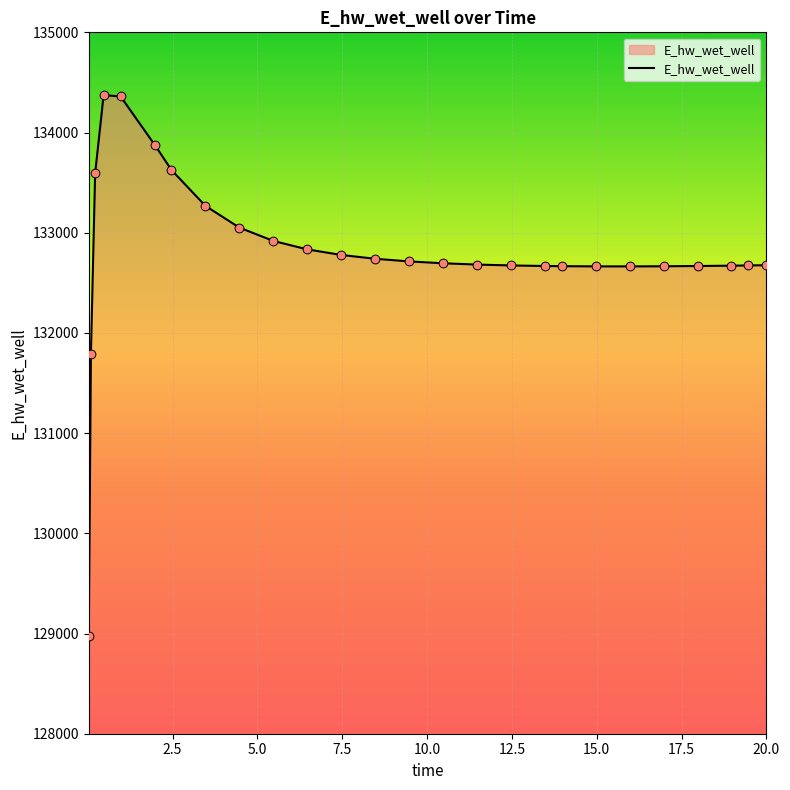

What is the maximum value shown in the chart?

134372.8